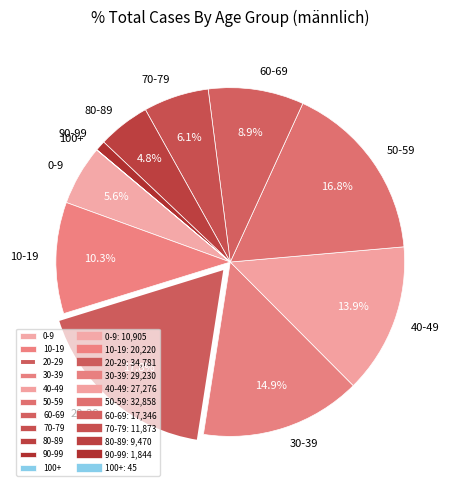

True or false: 20-29 accounts for 18% of the total.

True